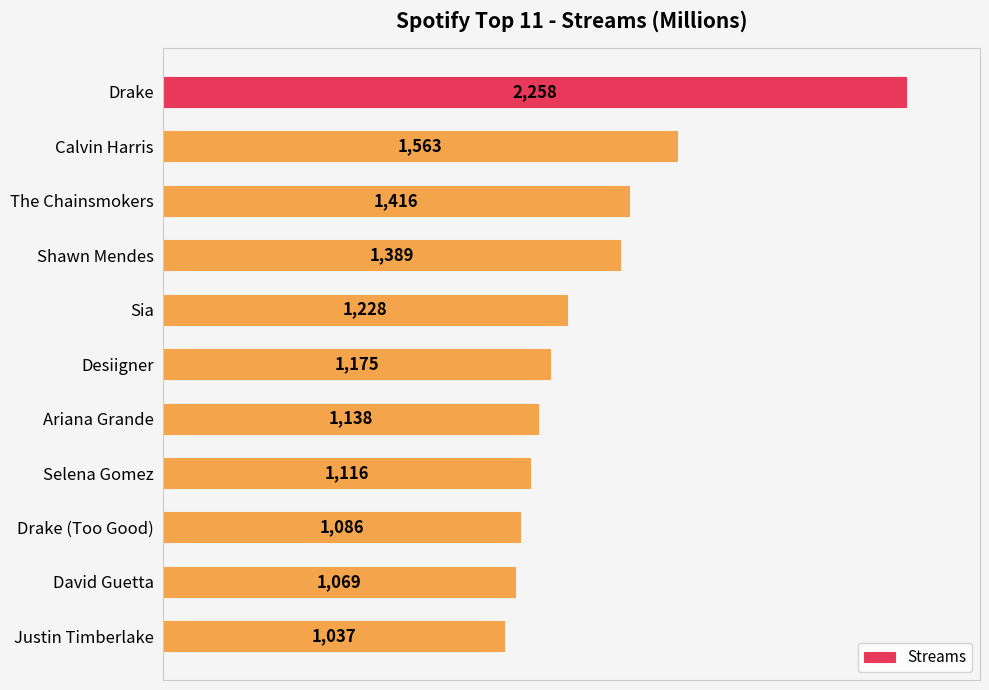

At which label is the value closest to 1647?

Calvin Harris